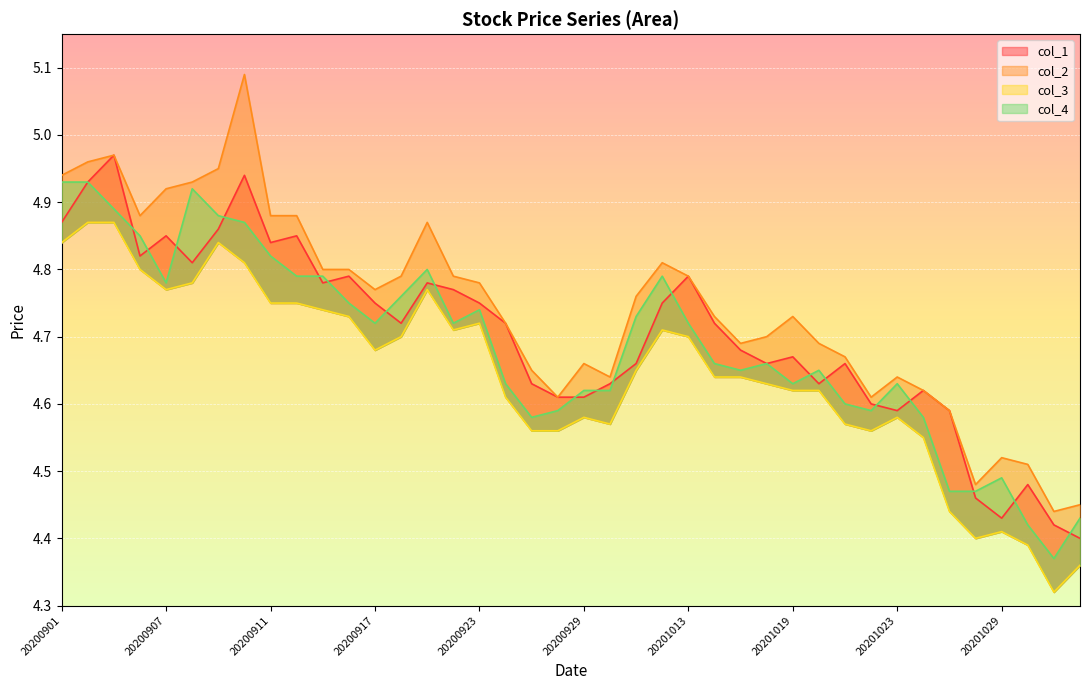

What is the total value across all series at 20201015?

18.7